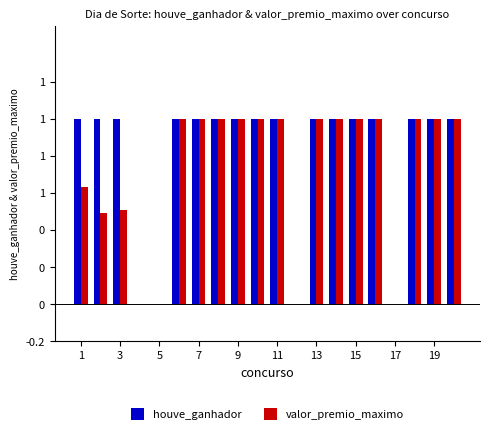

What are all the series names shown in the legend?

houve_ganhador, valor_premio_maximo